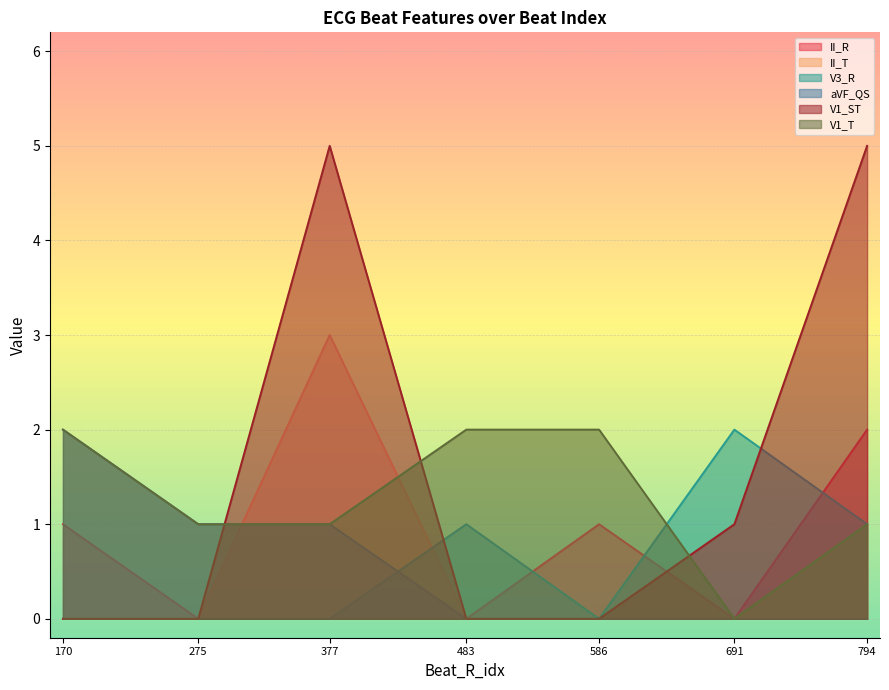

Is the value of II_R at 691 greater than the value of V1_T at 170?

No